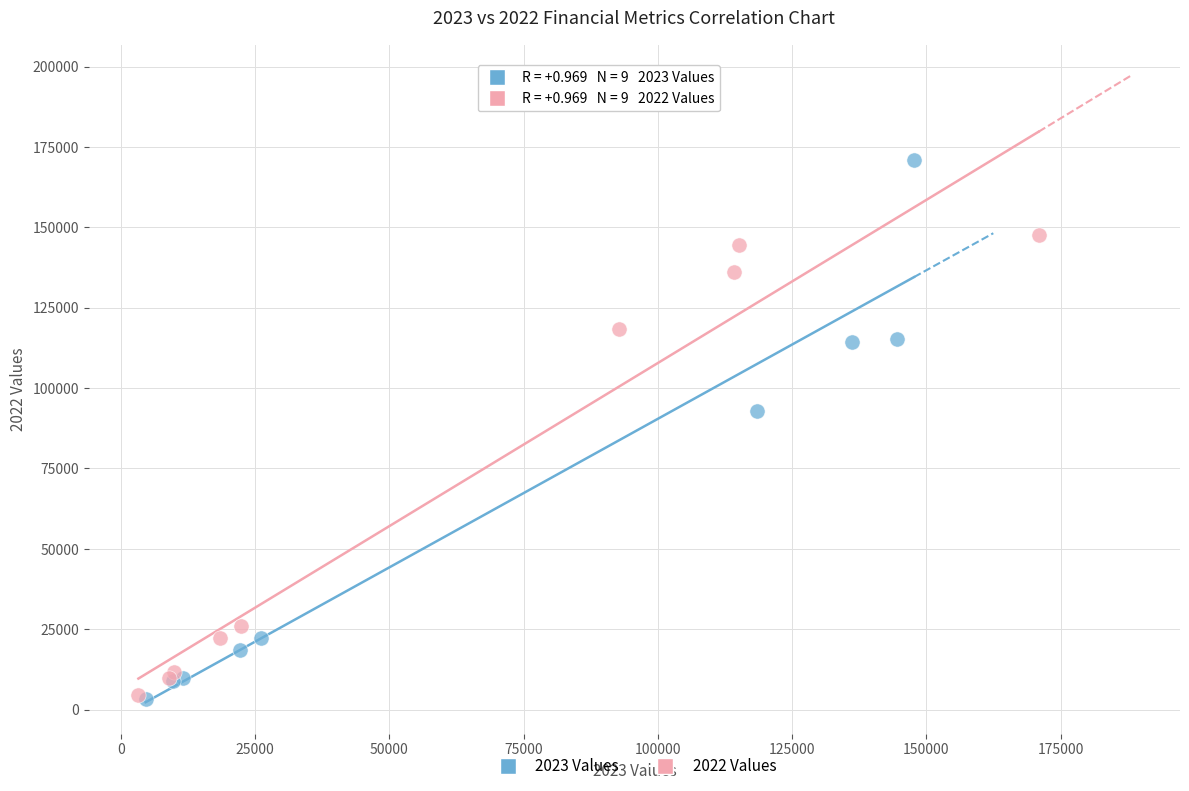

Which series has the largest Y range (max minus min)?

2023 Values